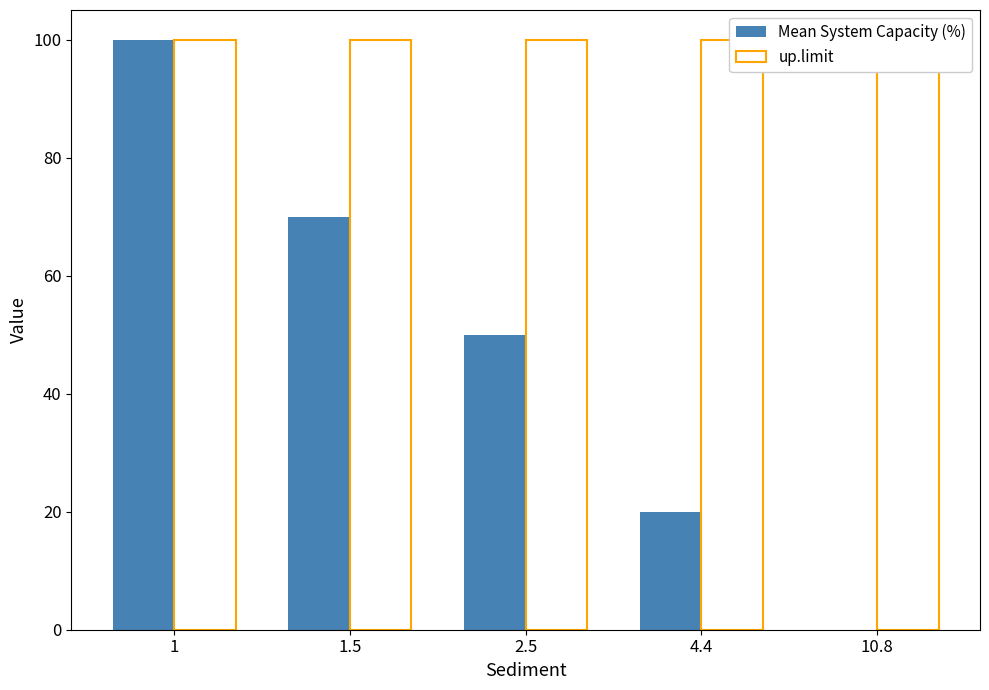

Reading right to left, transcribe all the data shown in this chart.

Mean System Capacity (%): 0	20	50	70	100
up.limit: 100	100	100	100	100